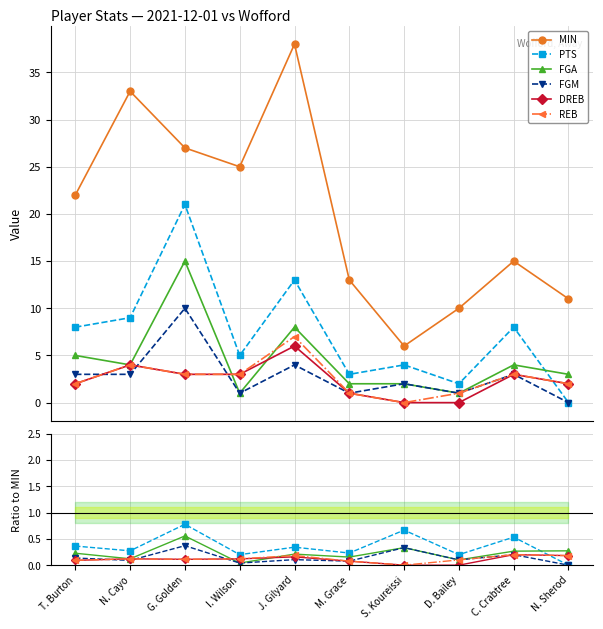

At how many categories does at least one series exceed 3?

10